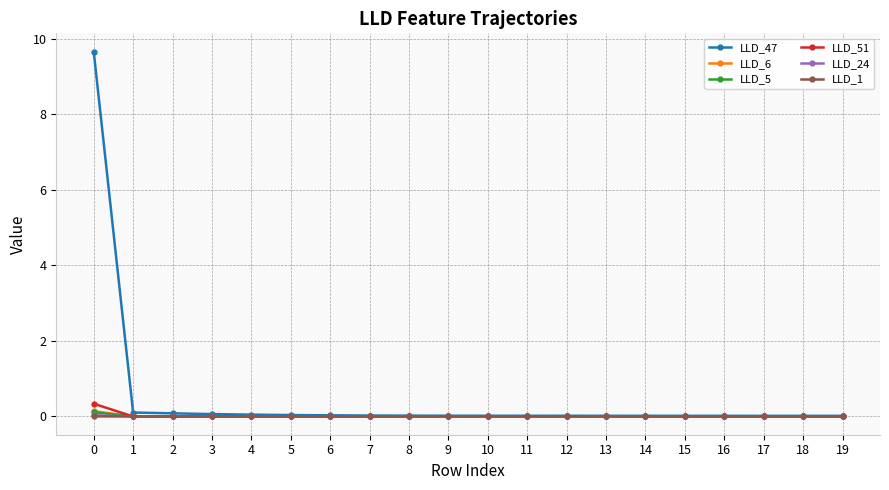

After their last crossing, which series has the higher values: LLD_24 or LLD_5?

LLD_5